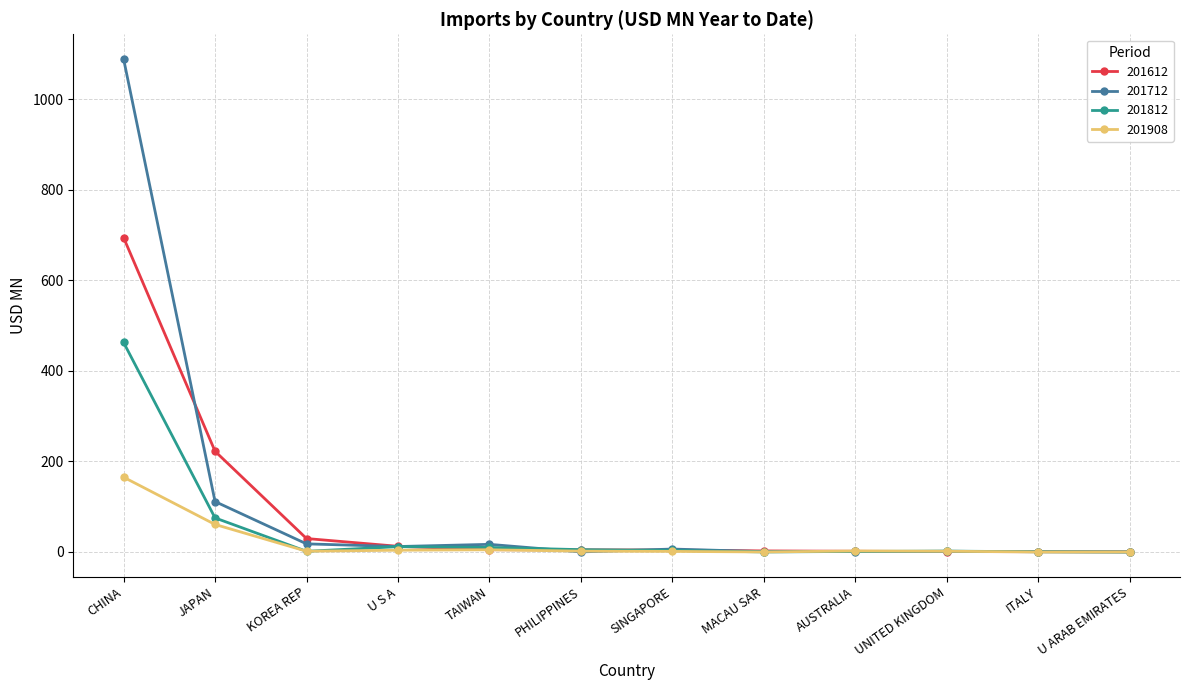

Does the chart have visible grid lines?

Yes